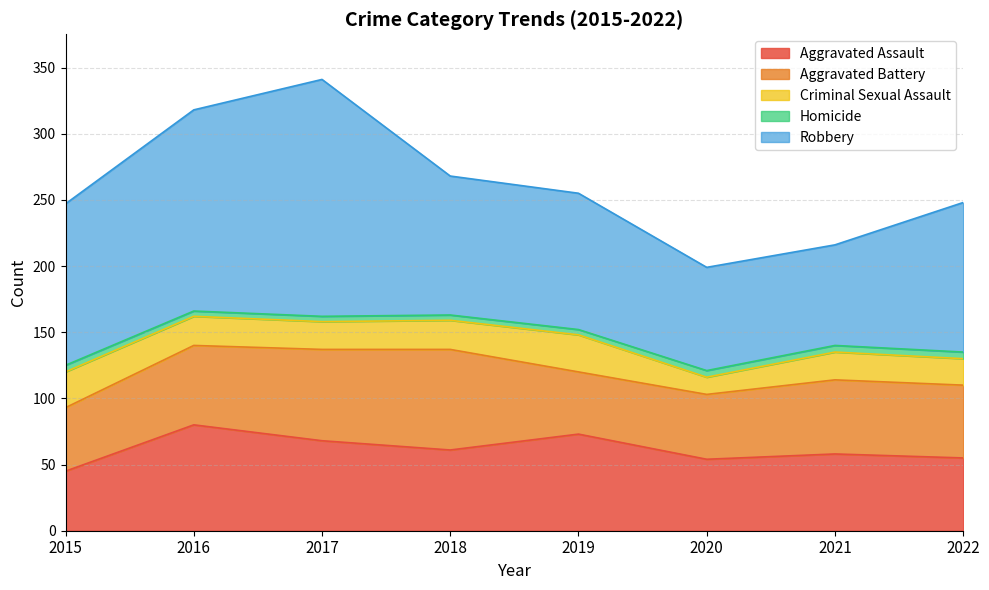

Rank the series at 2022 from highest to lowest value.

Robbery, Aggravated Assault, Aggravated Battery, Criminal Sexual Assault, Homicide